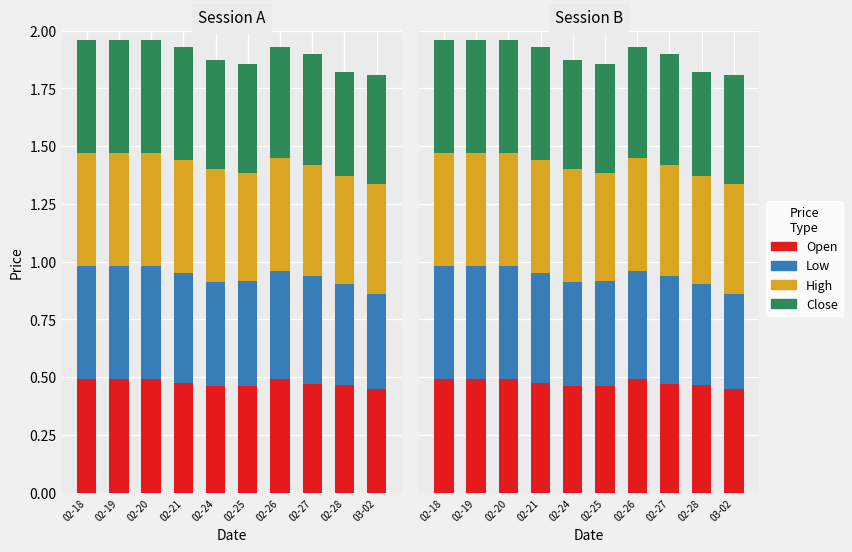

What is the lowest value of the Low series?

0.4